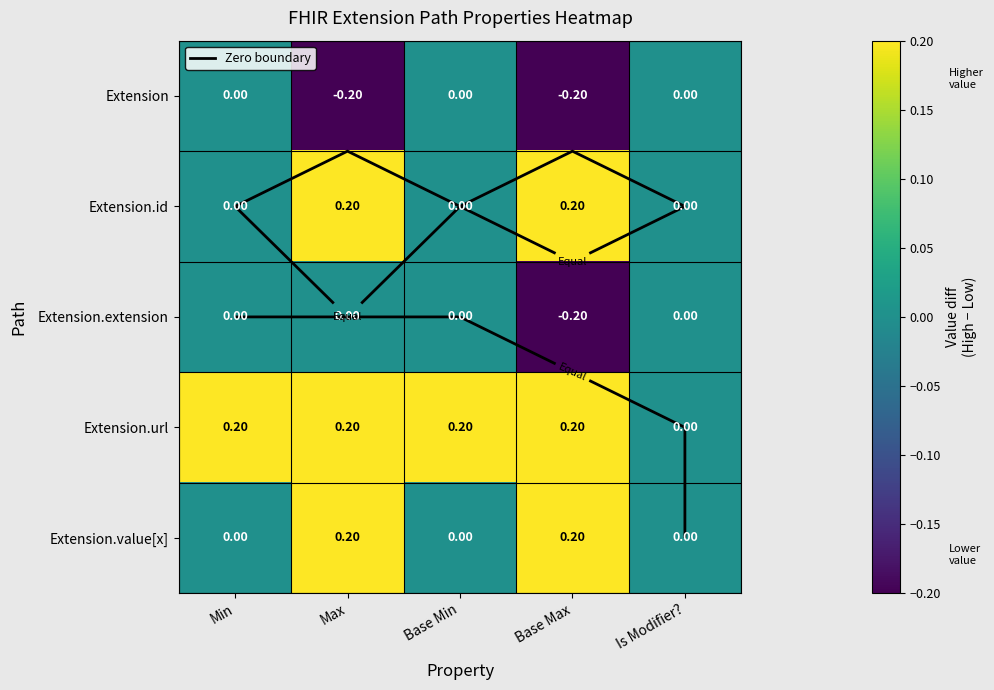

The value of Extension.value[x] at Base Min is 0.0. True or false?

True